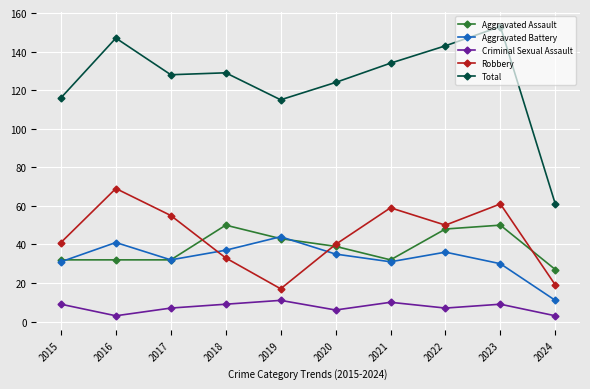

Reading left to right, transcribe all the data shown in this chart.

Aggravated Assault: 2015=32	2016=32	2017=32	2018=50	2019=43	2020=39	2021=32	2022=48	2023=50	2024=27
Aggravated Battery: 2015=31	2016=41	2017=32	2018=37	2019=44	2020=35	2021=31	2022=36	2023=30	2024=11
Criminal Sexual Assault: 2015=9	2016=3	2017=7	2018=9	2019=11	2020=6	2021=10	2022=7	2023=9	2024=3
Robbery: 2015=41	2016=69	2017=55	2018=33	2019=17	2020=40	2021=59	2022=50	2023=61	2024=19
Total: 2015=116	2016=147	2017=128	2018=129	2019=115	2020=124	2021=134	2022=143	2023=153	2024=61